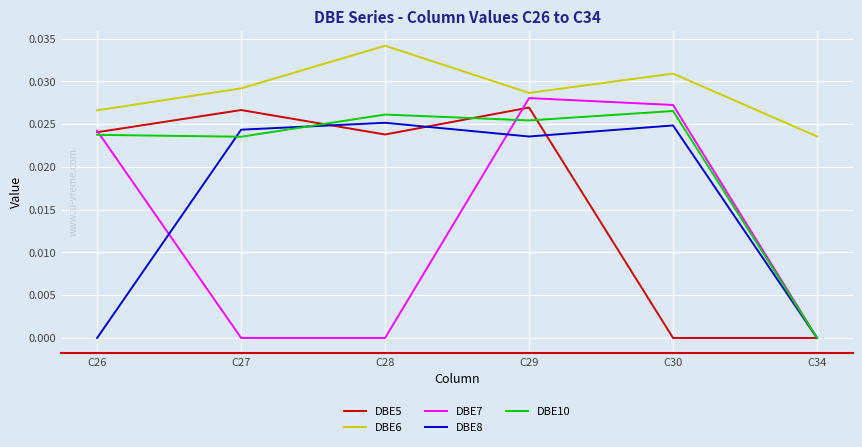

True or false: DBE10 and DBE6 cross at least once.

False